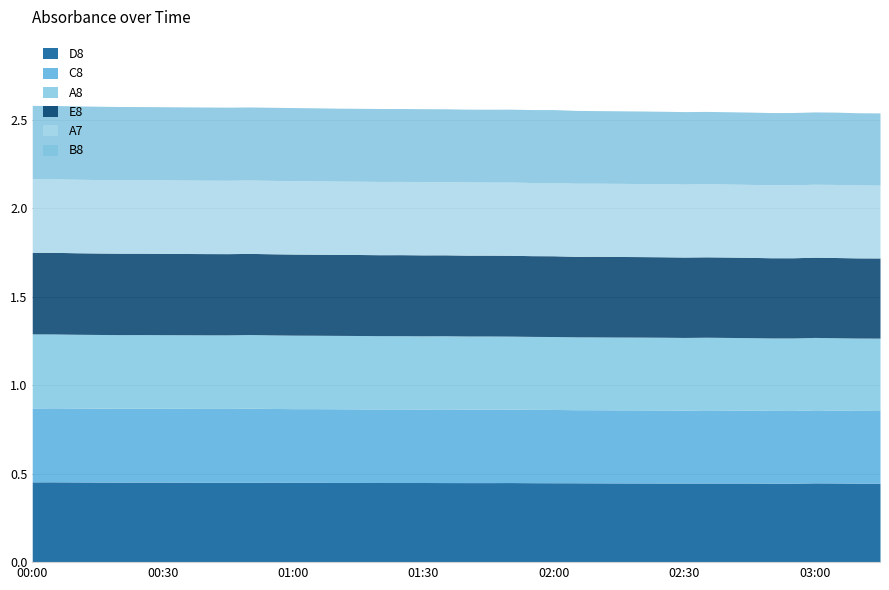

Does the chart have visible grid lines?

Yes